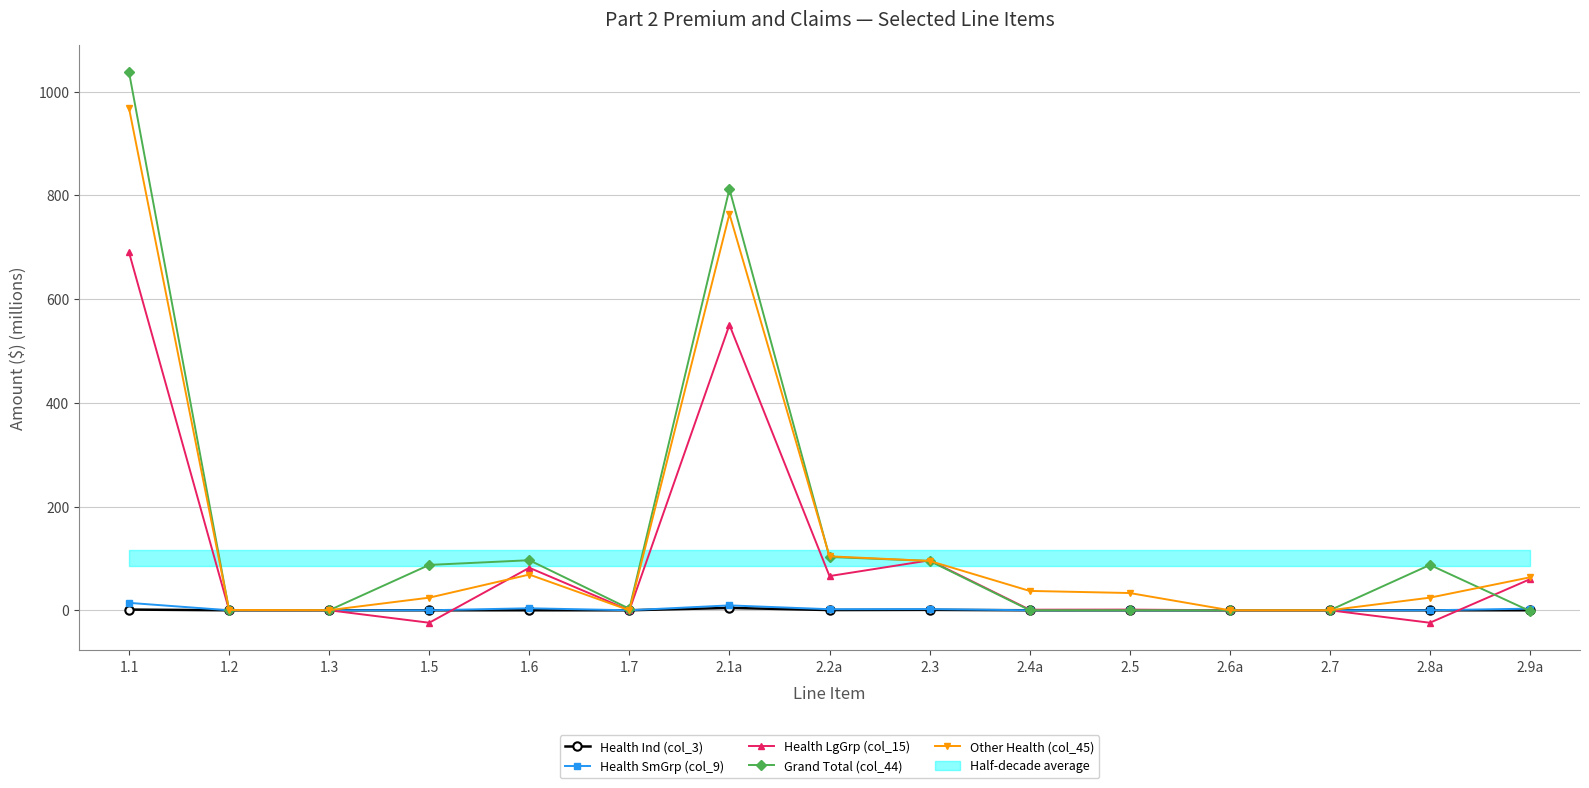

What is the label of the 6th point from the left?

1.7